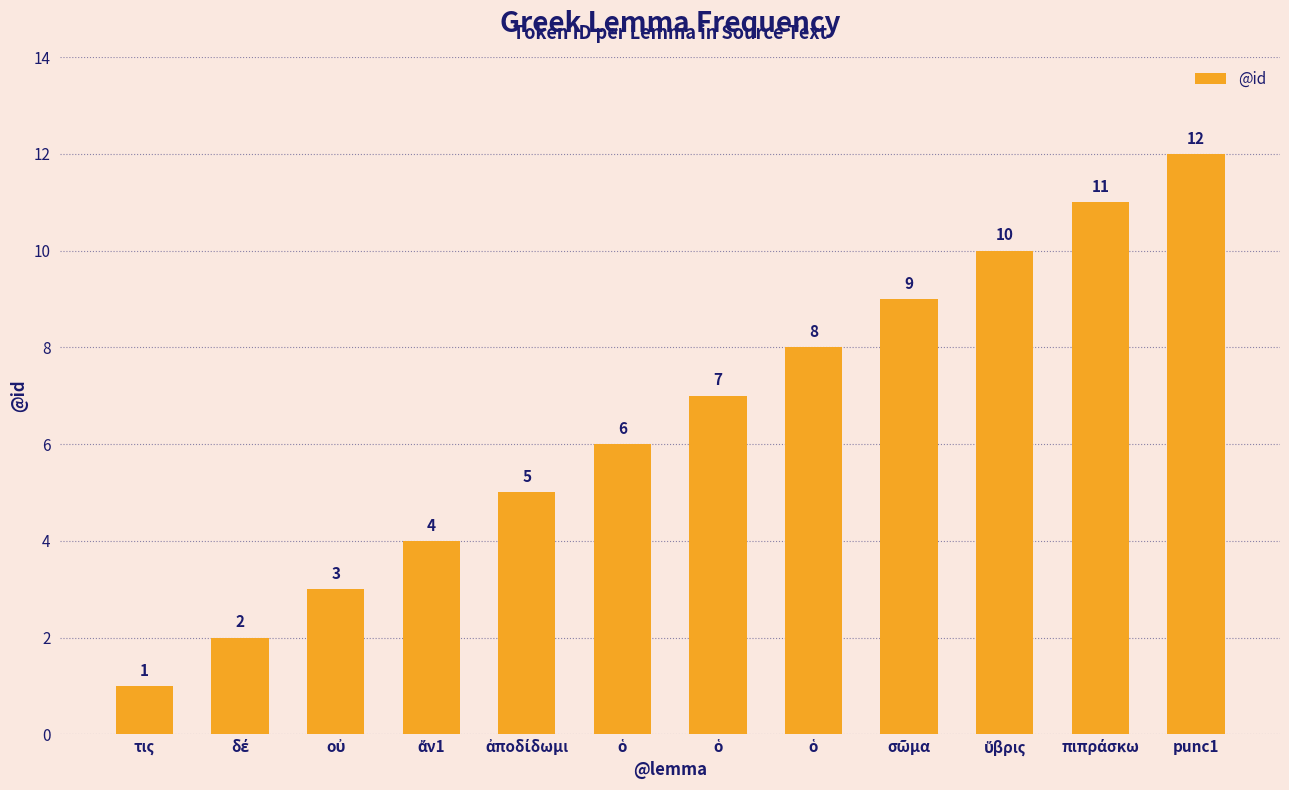

Which has a higher value, ἄν1 or σῶμα?

σῶμα